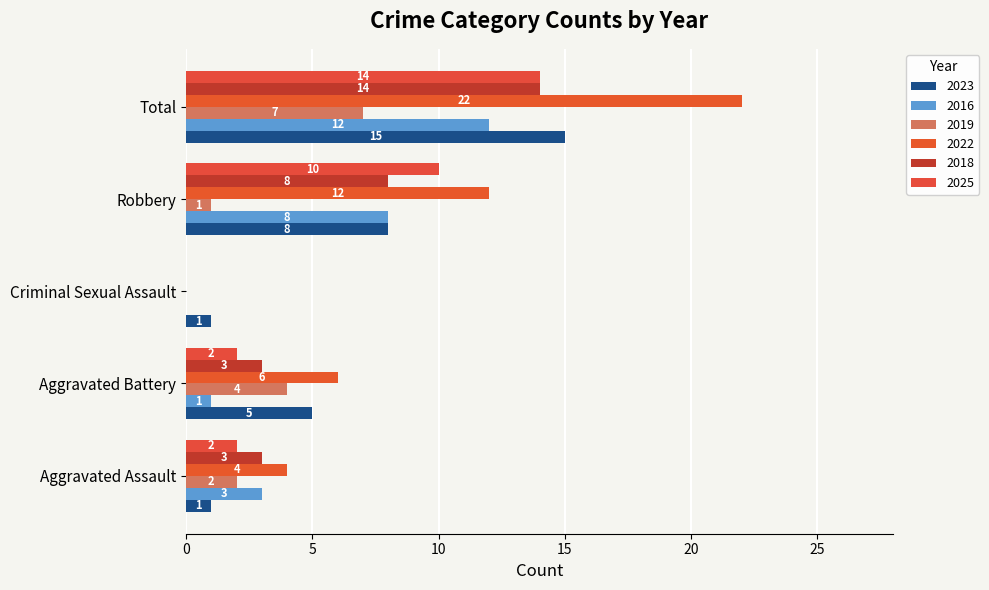

How many categories are shown in the chart?

5